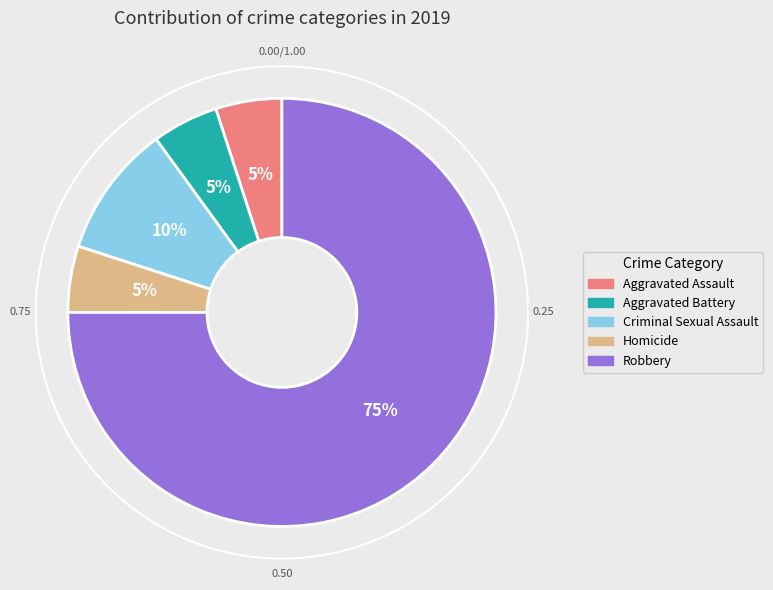

Count the number of slices in the pie.

5